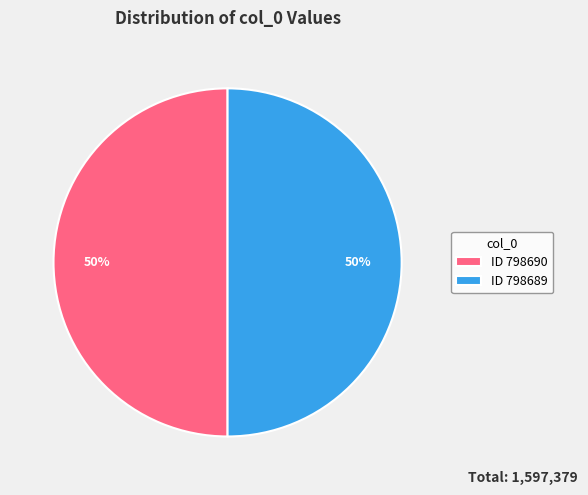

Count the number of slices in the pie.

2